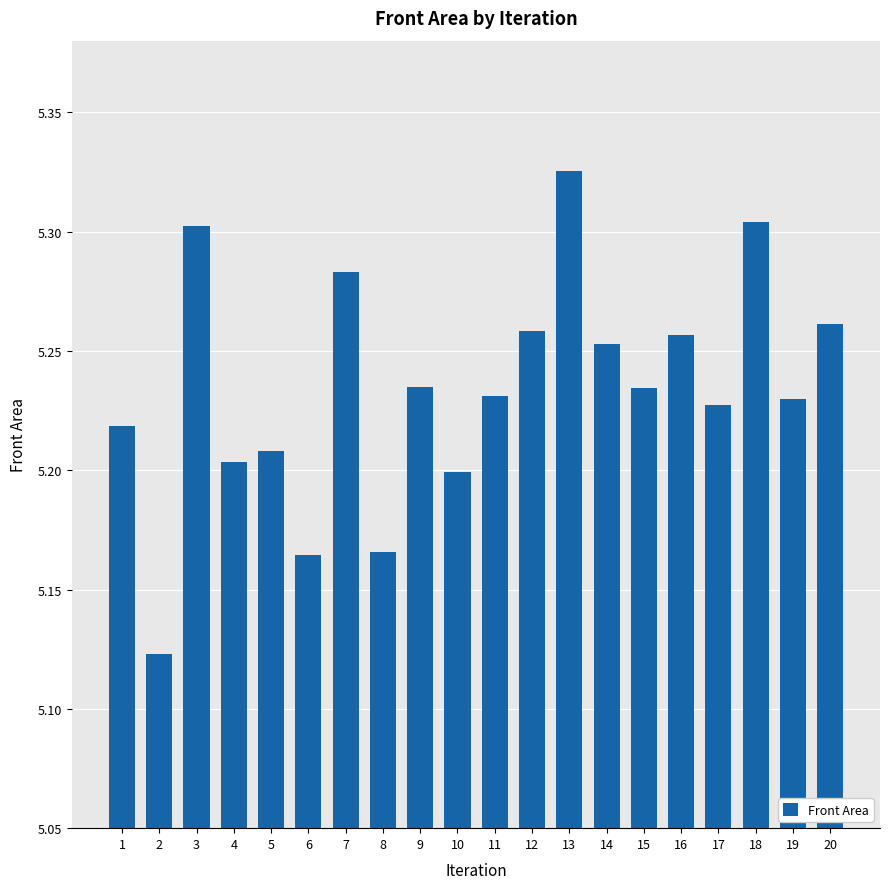

What is the sum of all values?

104.7